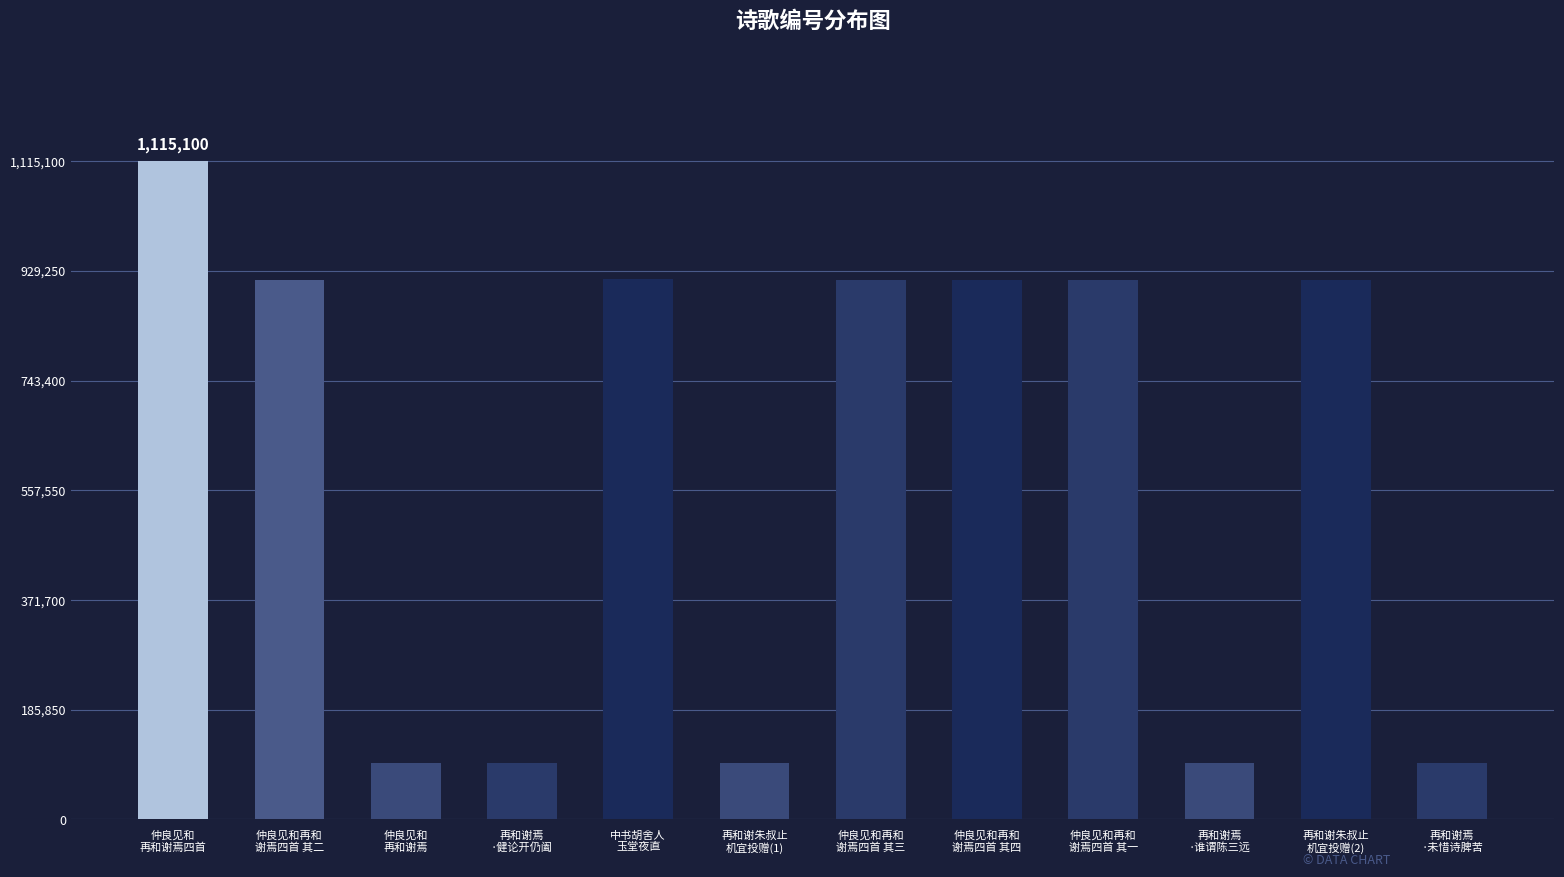

What is the value of the 7th bar from the left?

914138